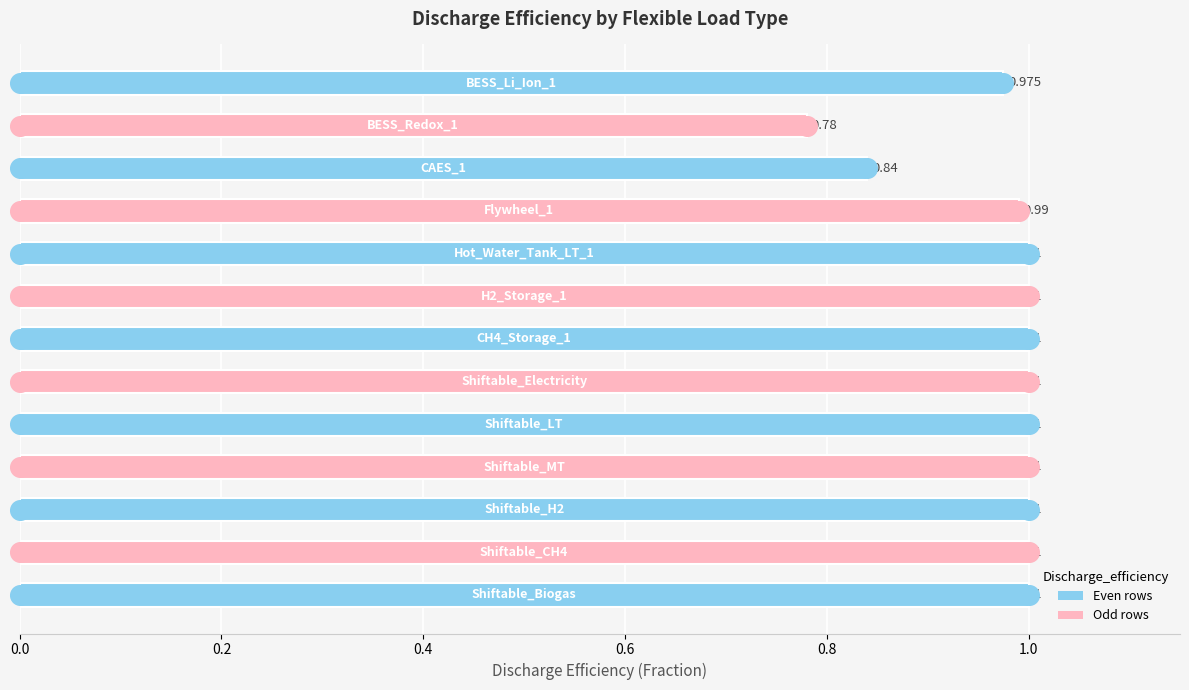

Which has a higher value, 9 or 0.6?

9